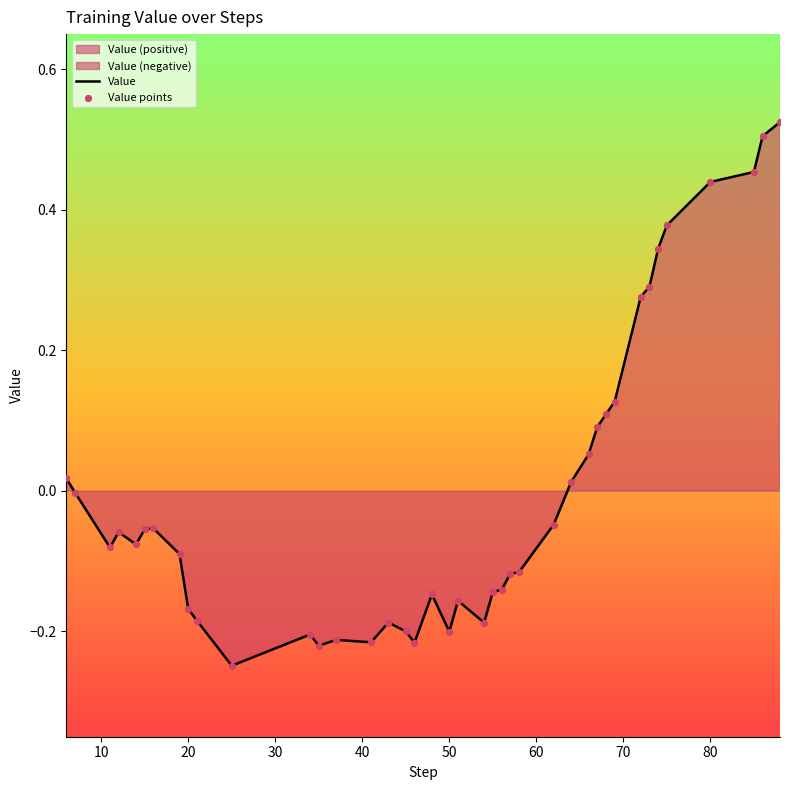

Which series contains the highest Y value?

Value